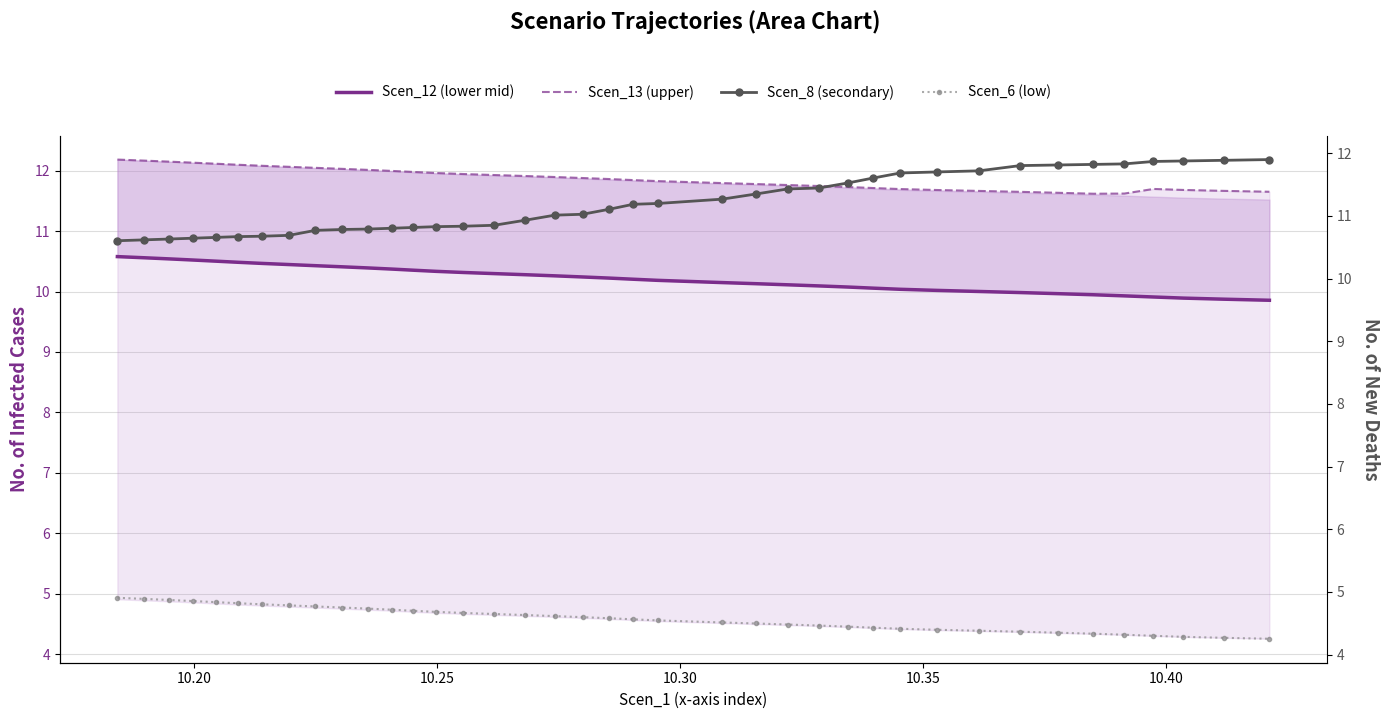

Count the number of categories in the chart.

39